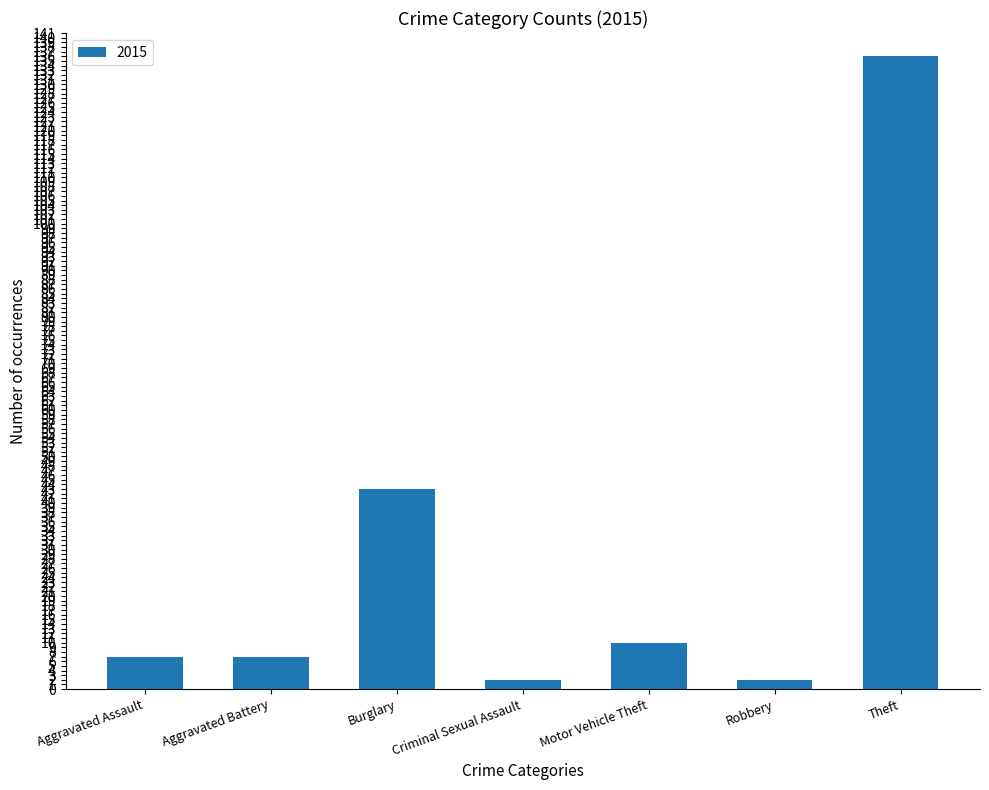

Reading left to right, list all the values displayed in this chart.

Aggravated Assault=7	Aggravated Battery=7	Burglary=43	Criminal Sexual Assault=2	Motor Vehicle Theft=10	Robbery=2	Theft=136